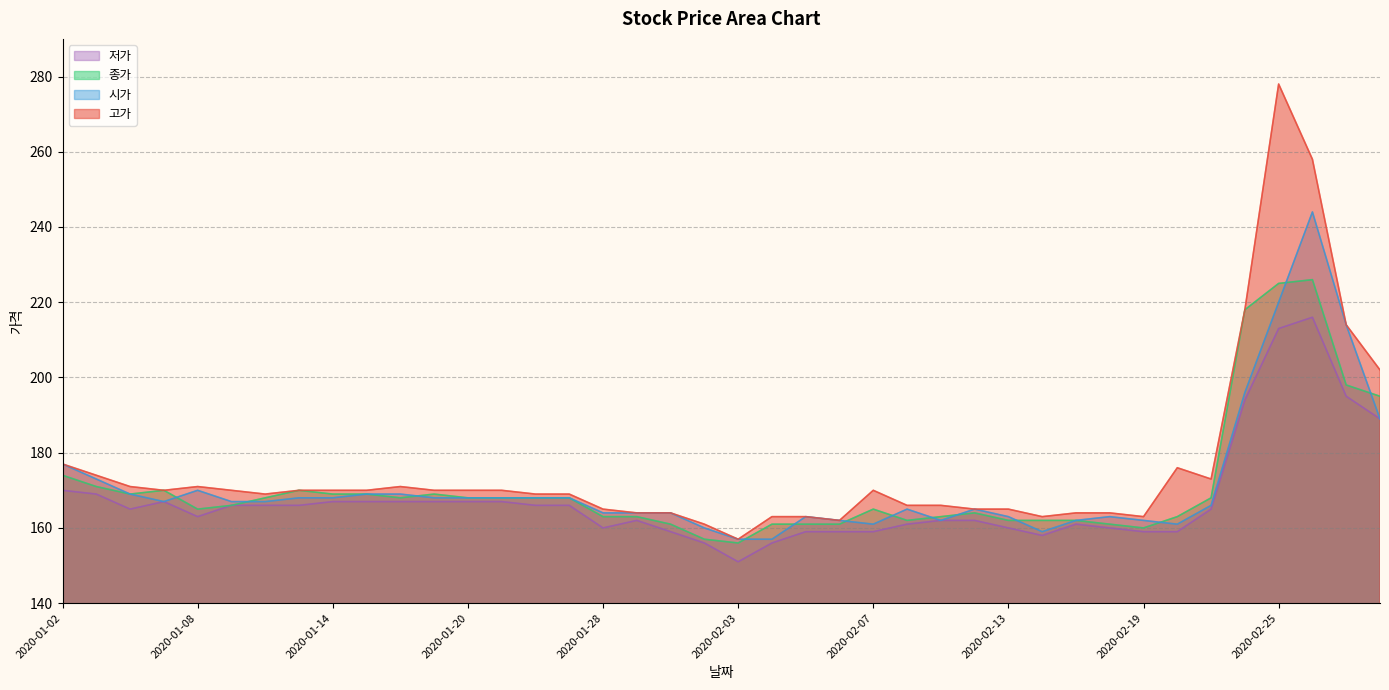

Where is 저가 nearest to the value 183?

2020-02-28